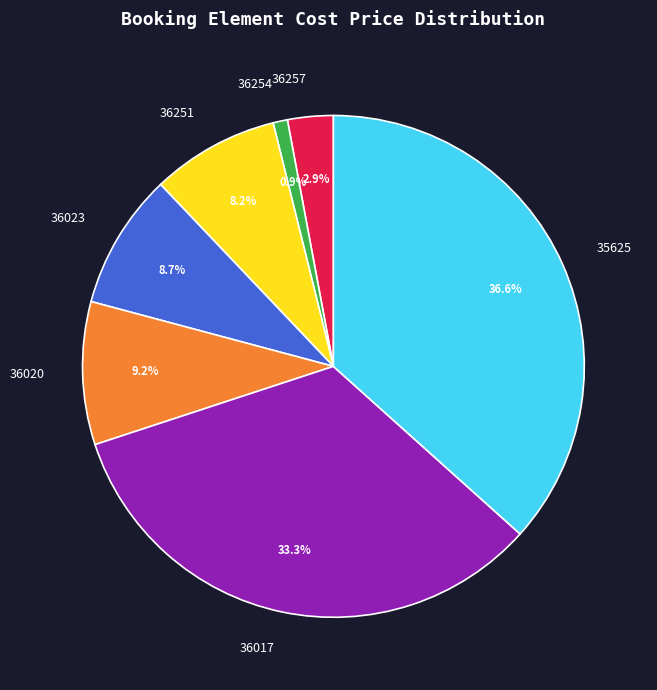

Does 36020 account for over 50% of the chart?

No